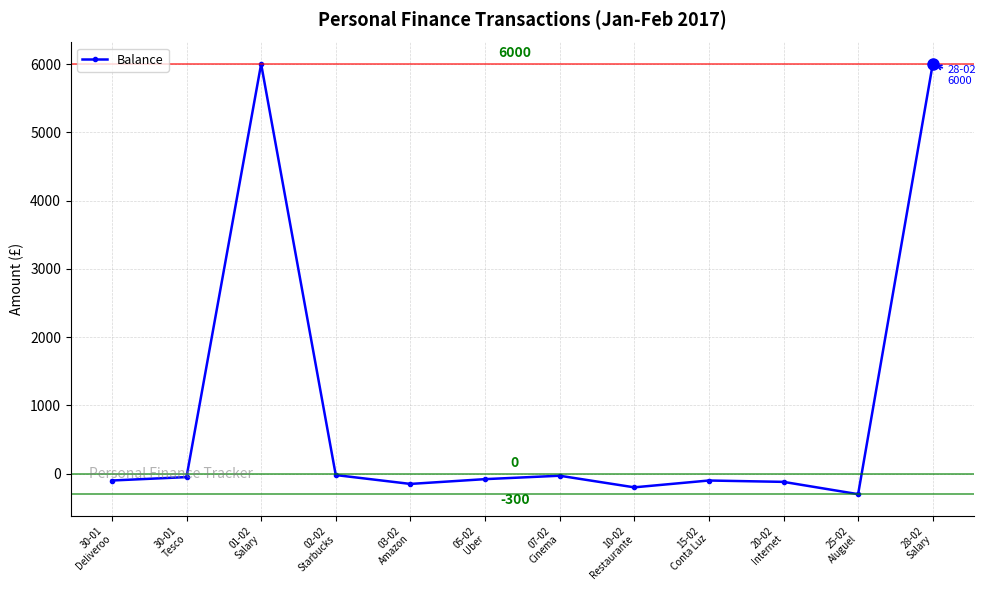

What is the minimum value shown in the chart?

-300